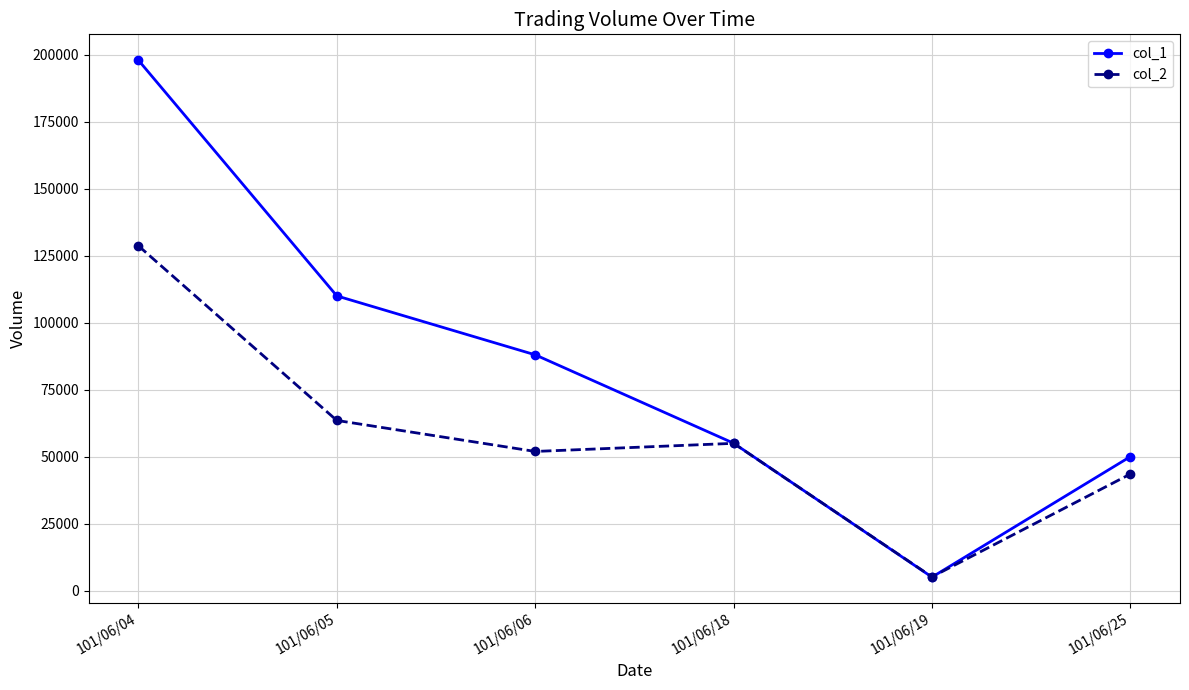

True or false: col_1 has a value of 198000 at 101/06/04.

True